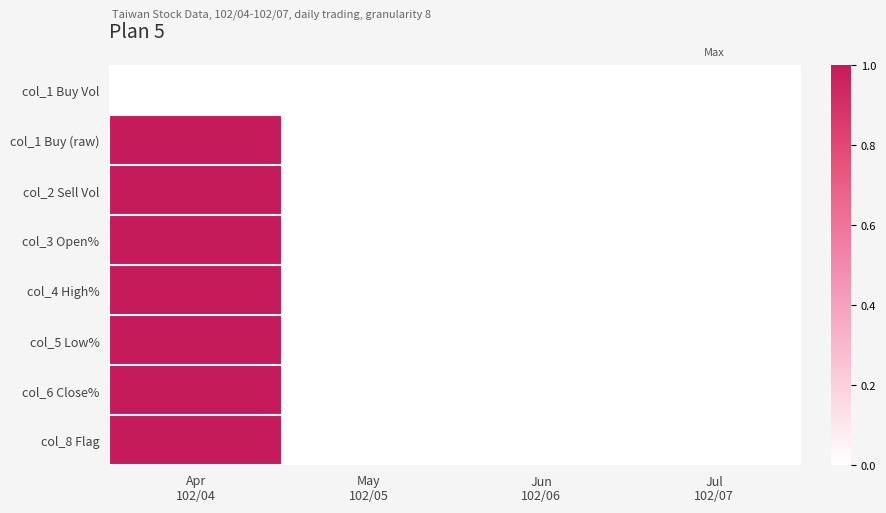

Reading left to right, extract all data points from this chart.

col_1 Buy Vol: Apr
102/04=0	May
102/05=0	Jun
102/06=0	Jul
102/07=0
col_1 Buy (raw): Apr
102/04=1	May
102/05=0	Jun
102/06=0	Jul
102/07=0
col_2 Sell Vol: Apr
102/04=1	May
102/05=0	Jun
102/06=0	Jul
102/07=0
col_3 Open%: Apr
102/04=1	May
102/05=0	Jun
102/06=0	Jul
102/07=0
col_4 High%: Apr
102/04=1	May
102/05=0	Jun
102/06=0	Jul
102/07=0
col_5 Low%: Apr
102/04=1	May
102/05=0	Jun
102/06=0	Jul
102/07=0
col_6 Close%: Apr
102/04=1	May
102/05=0	Jun
102/06=0	Jul
102/07=0
col_8 Flag: Apr
102/04=1	May
102/05=0	Jun
102/06=0	Jul
102/07=0